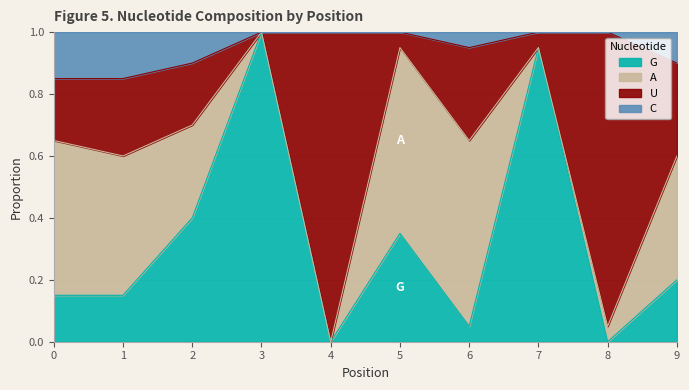

Does the chart display data point markers on the line(s)?

No